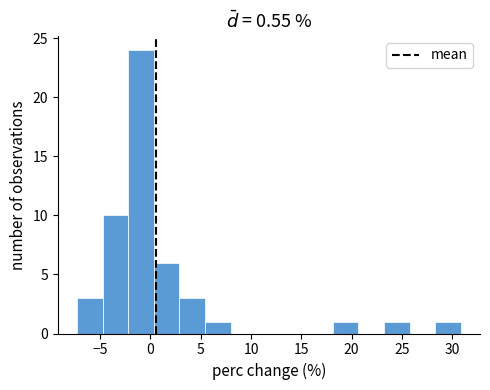

What is the height of the bar covering 23.0 to 26.0 on the x-axis? Neither the bar edges nor the heights are printed on the chart, so give them approximately, as read against the axes.

1